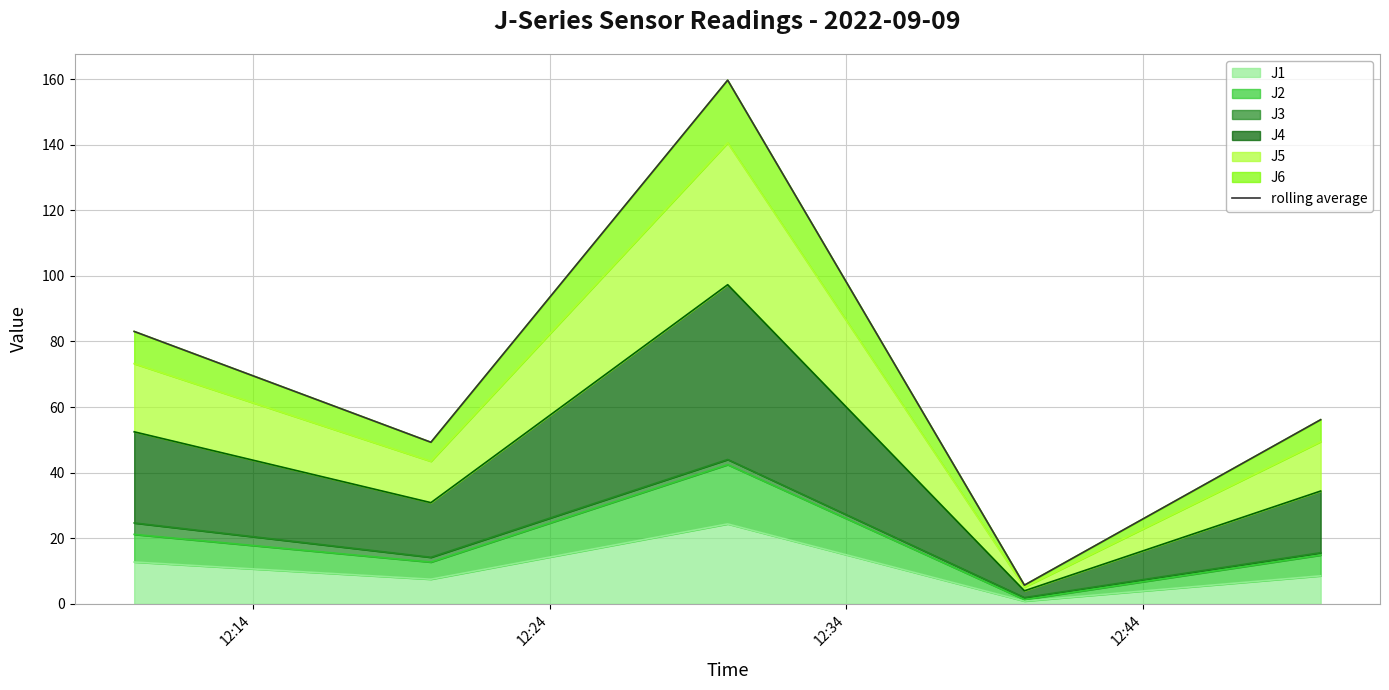

What is the maximum value for J1?

24.4